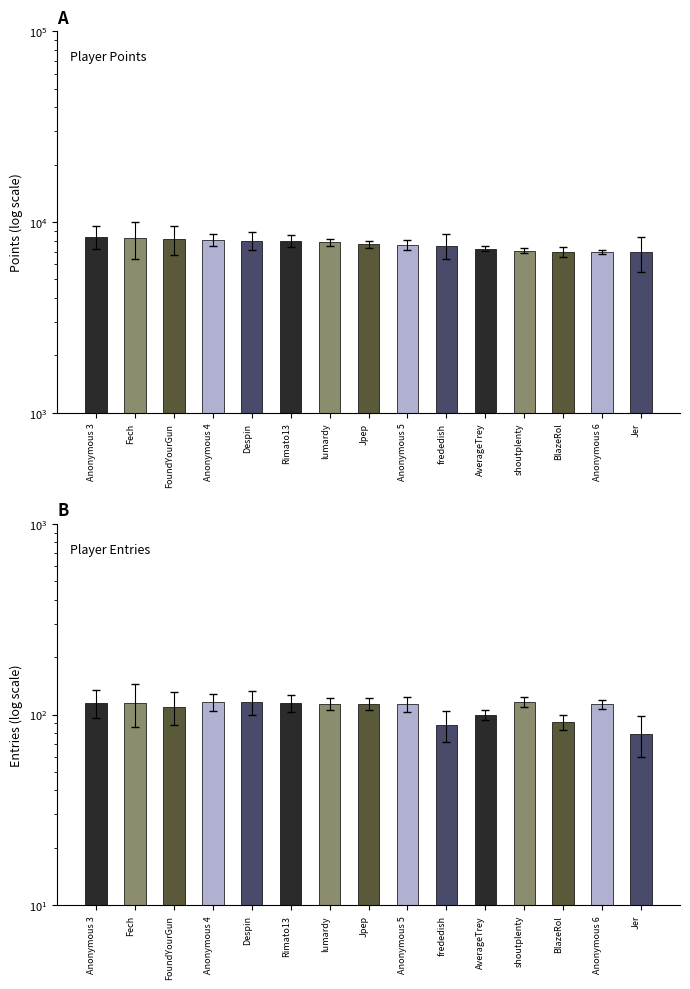

At which label is Entries closest to 97?

AverageTrey